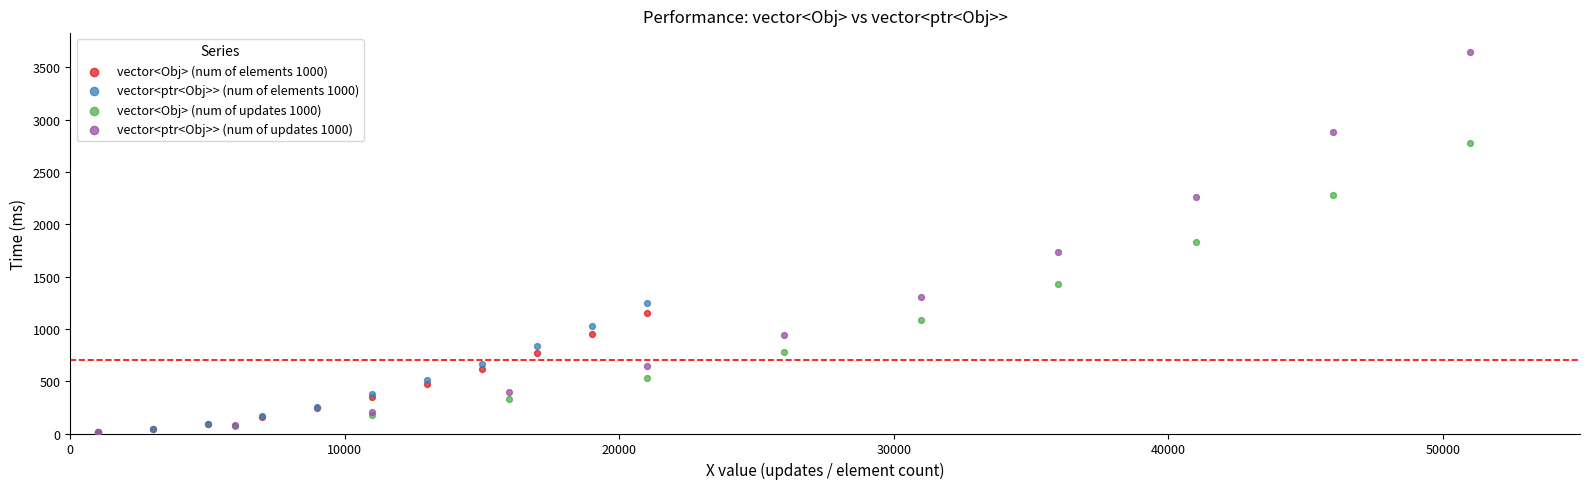

Which series contains the highest Y value?

vector<ptr<Obj>> (num of updates 1000)